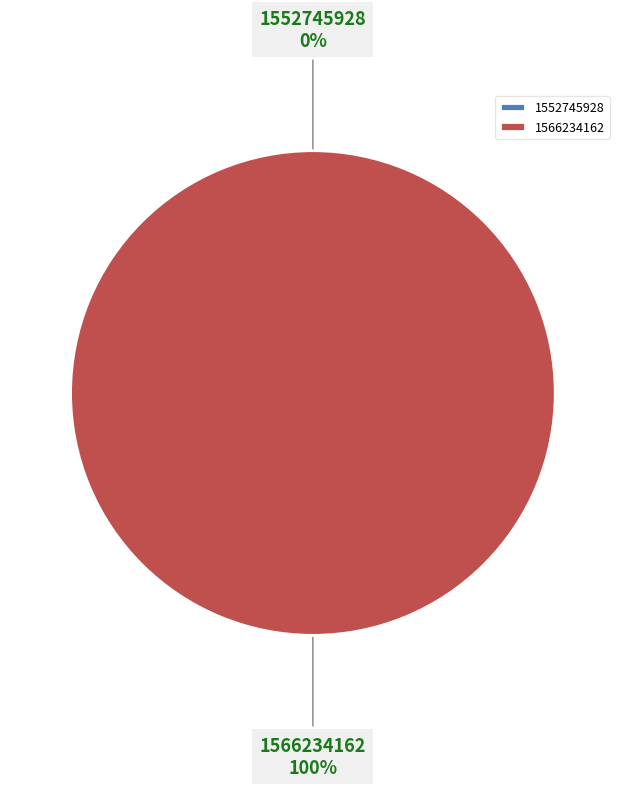

To the nearest percent, what is the difference between the 1552745928 and 1566234162 slice percentages?

100%